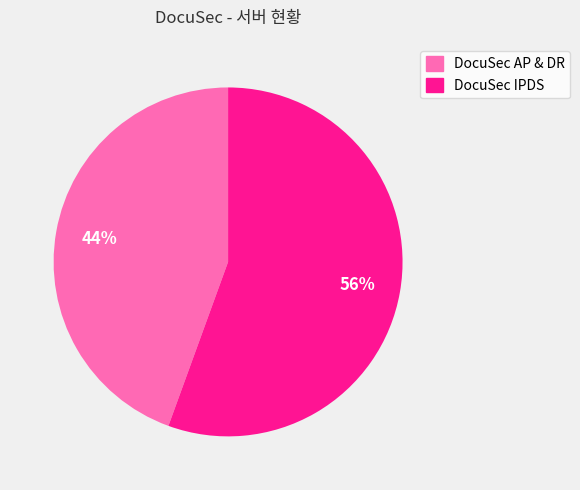

Which has a higher value, DocuSec AP & DR or DocuSec IPDS?

DocuSec IPDS